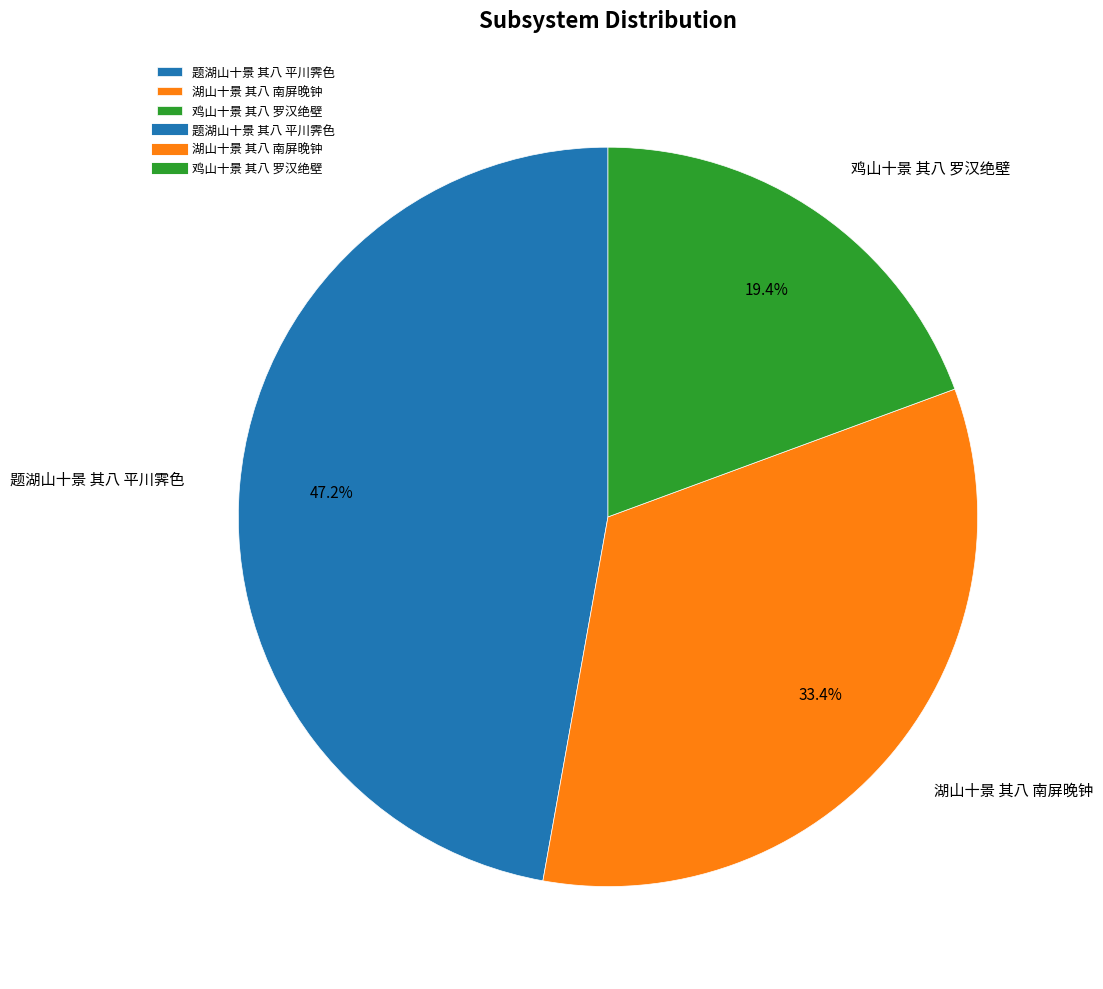

To the nearest percent, what percentage of the pie is 鸡山十景 其八 罗汉绝壁?

19%